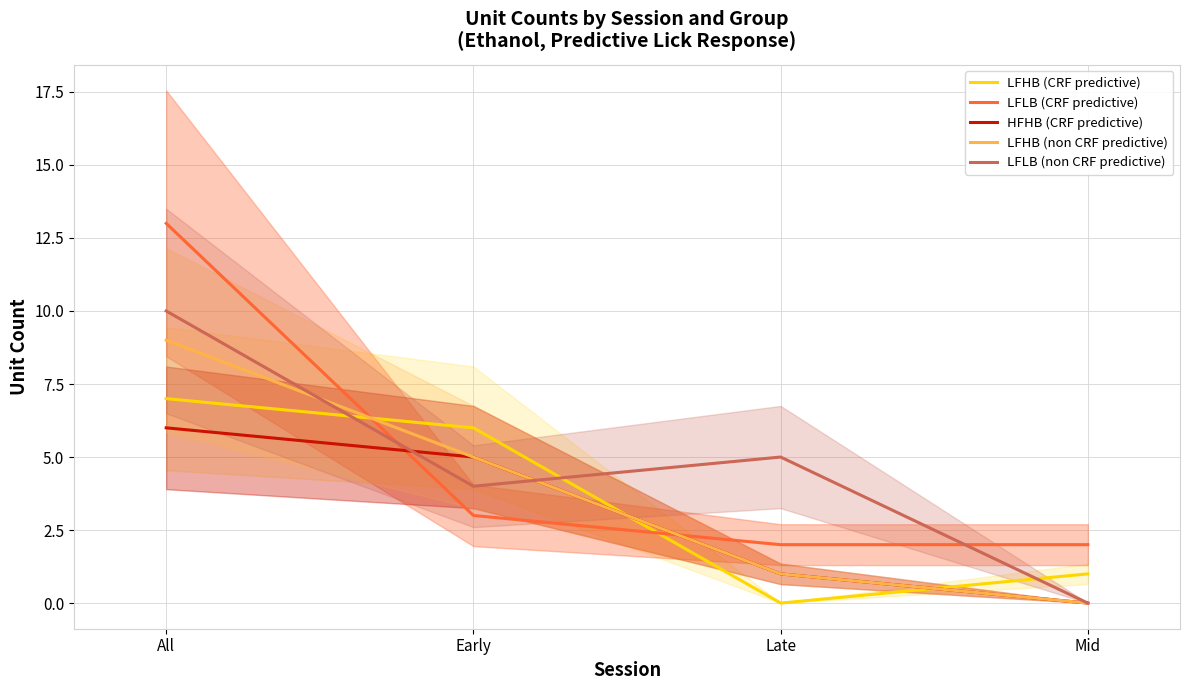

Is it true that LFHB (CRF predictive) equals 3 at Late?

False